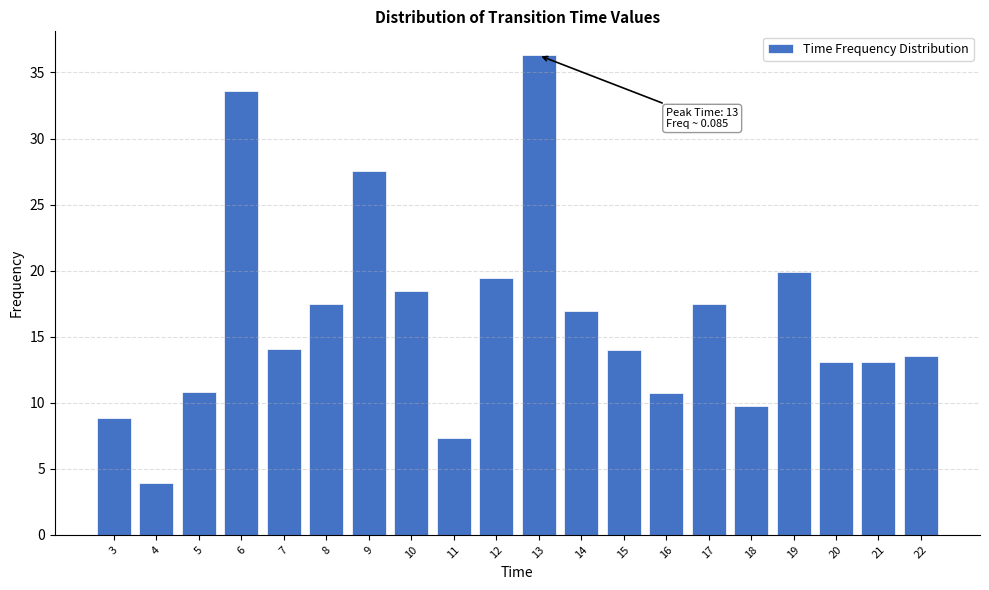

What is the change in value from 10 to 14?

-1.5